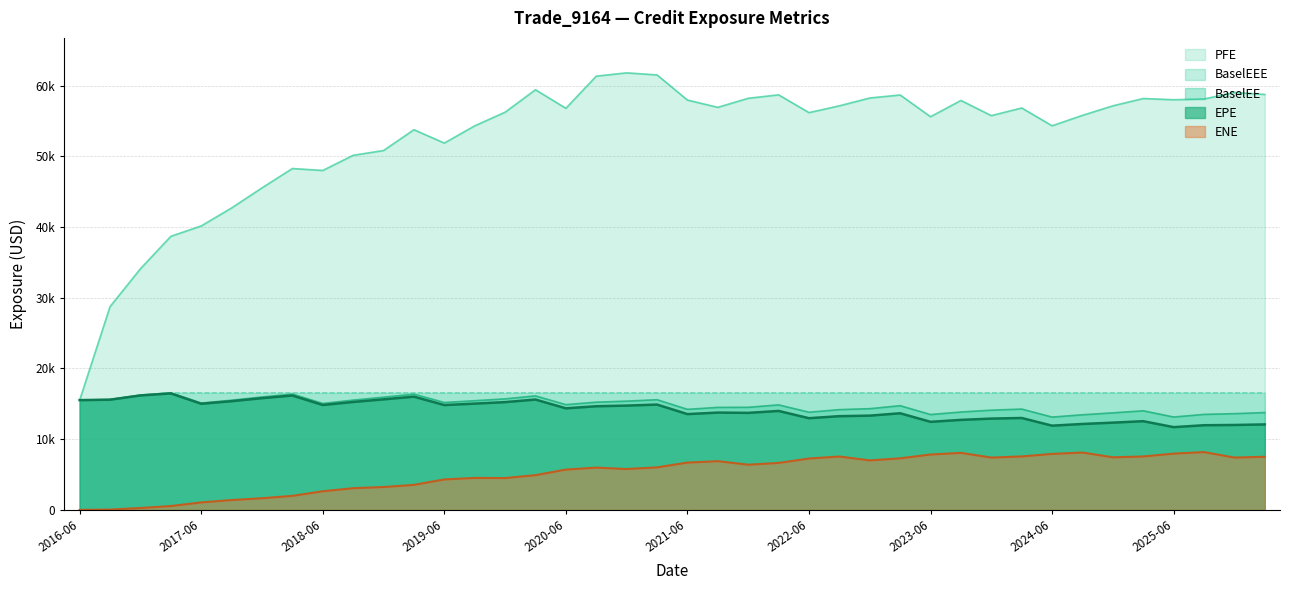

Between 2019-09-30 and 2021-12-30, which series saw the biggest shift?

PFE